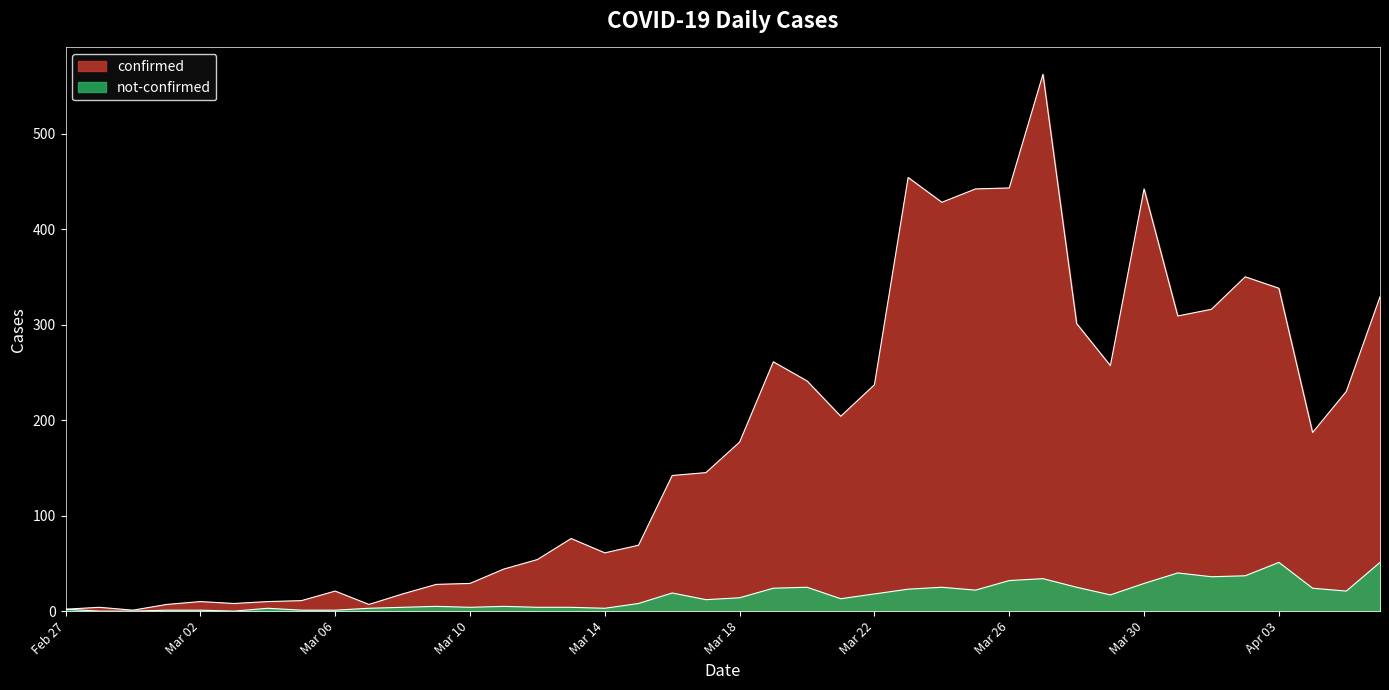

What is the approximate value of not-confirmed at 2020-03-09, to the nearest 5?

5